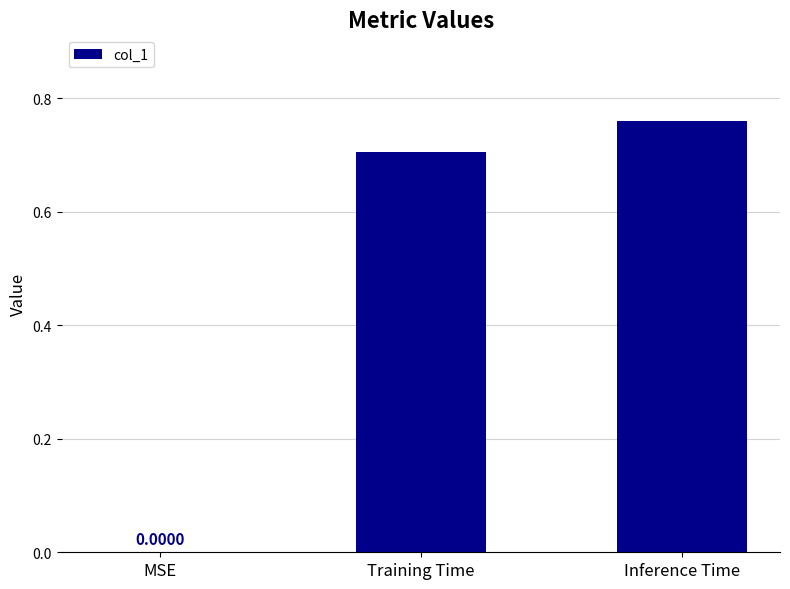

At which label is the value closest to 0?

MSE